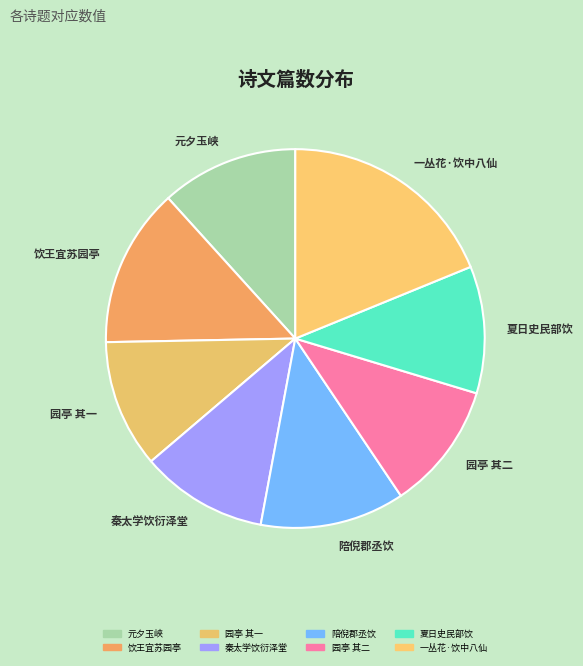

Approximately how many times larger is the value at 一丛花·饮中八仙 compared to 夏日史民部饮?

1.7